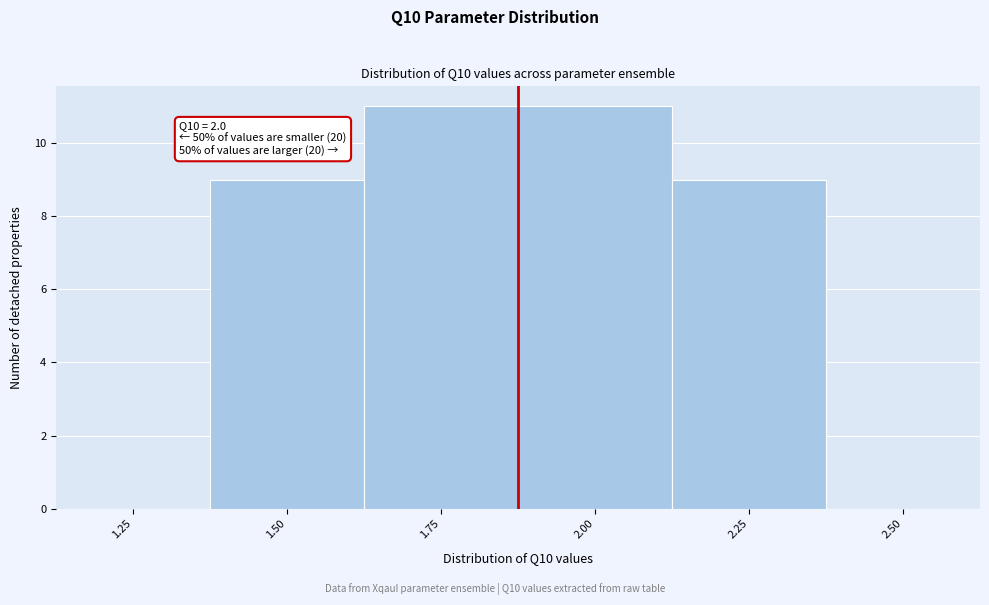

Reading left to right, transcribe all the data shown in this chart.

1.25=0	1.50=9	1.75=11	2.00=11	2.25=9	2.50=0